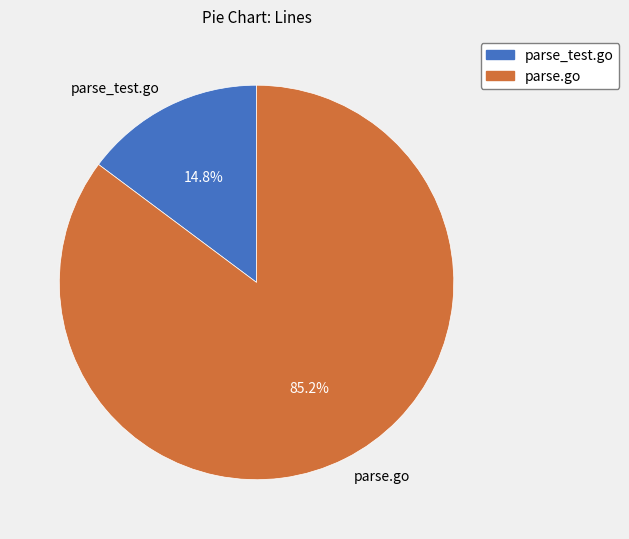

To the nearest percent, what is the difference between the largest and smallest slice percentages?

70%